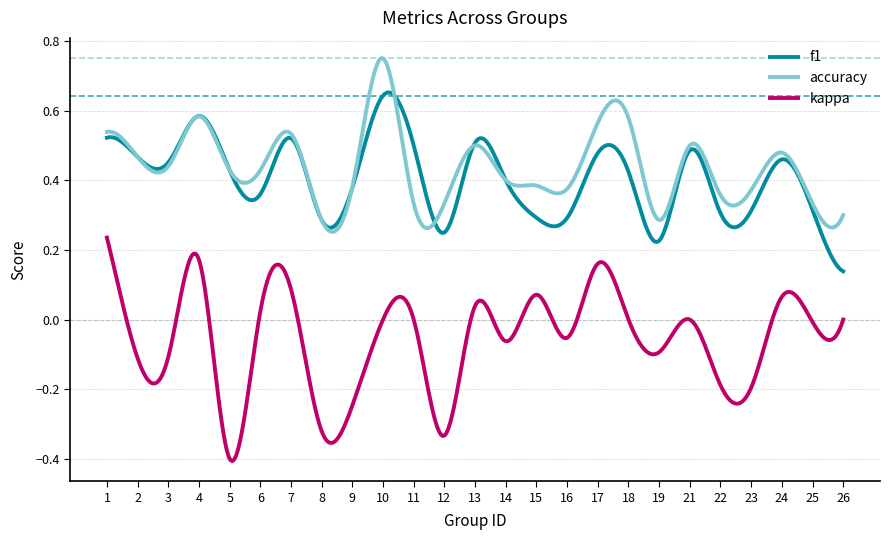

Rank the series by their maximum value, from highest to lowest.

accuracy, f1, kappa